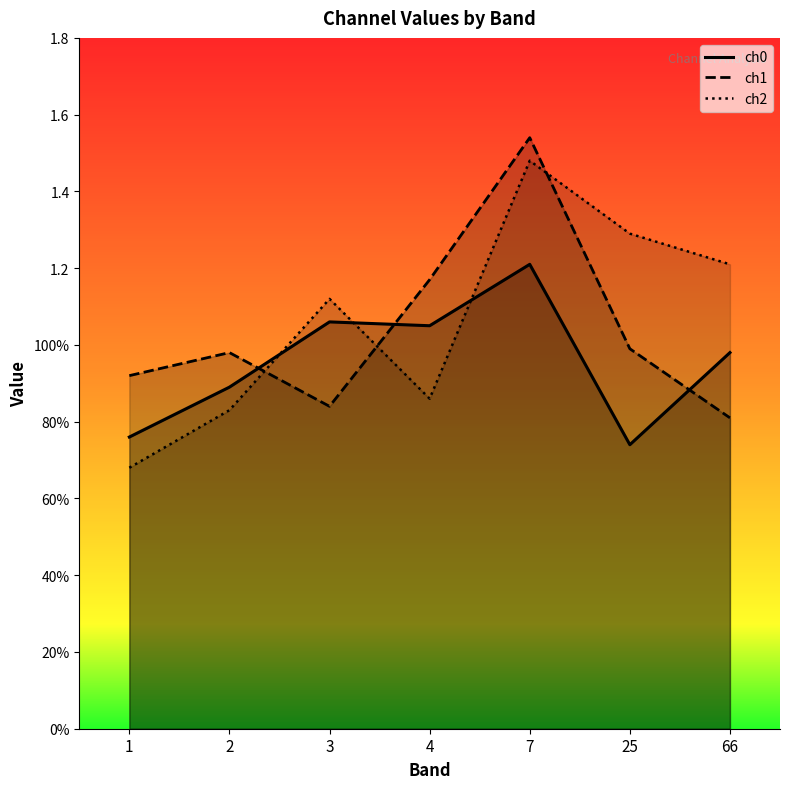

Which label corresponds to the smallest value in the chart?

1